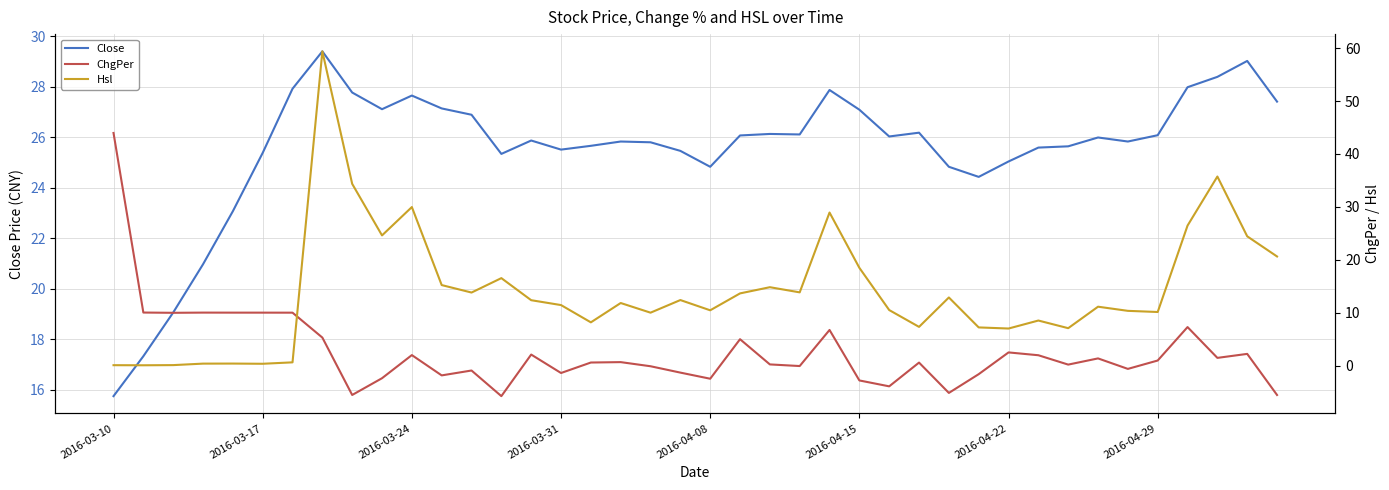

What is the lowest value of the Close series?

15.8